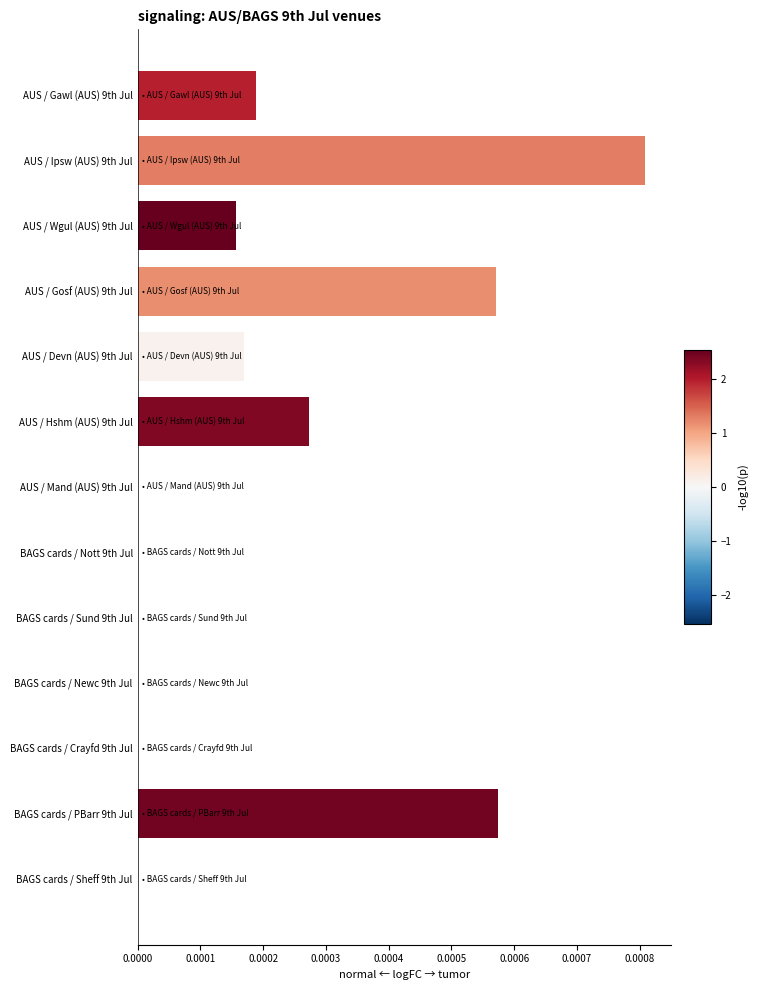

The value at AUS / Gosf (AUS) 9th Jul is 0.0. True or false?

True